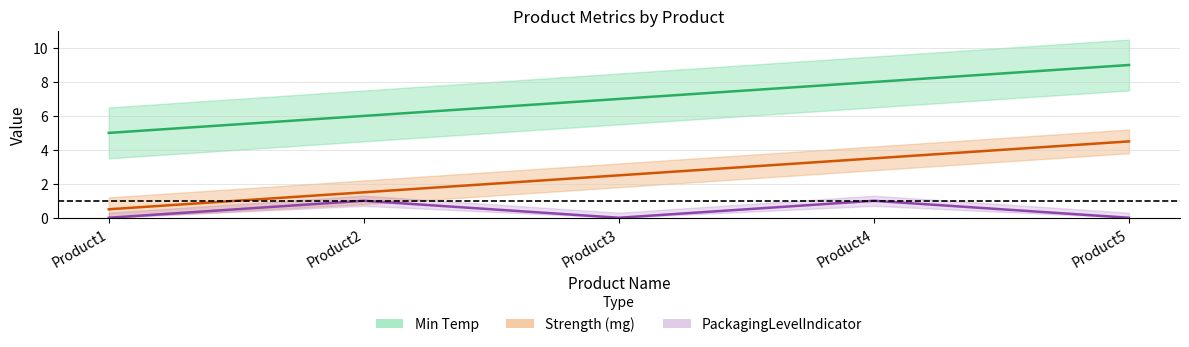

Between Product1 and Product3, which series saw the biggest shift?

Min Temp